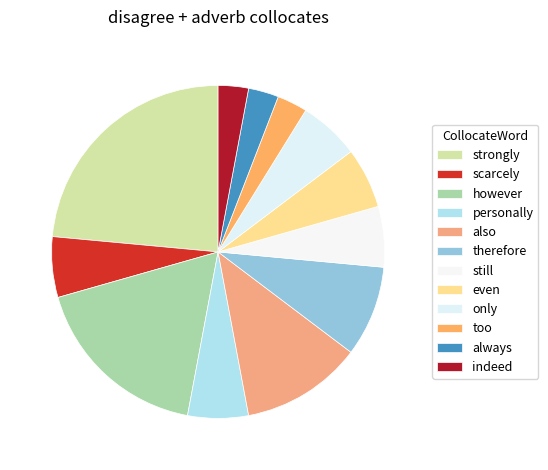

Which slice is the smallest?

too